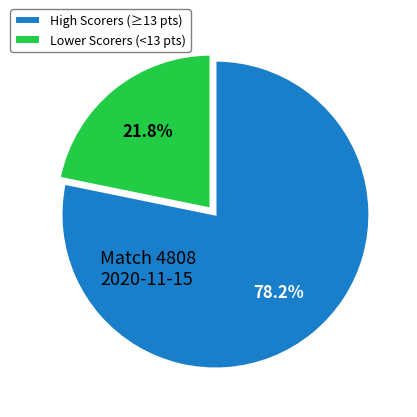

Is the sum of High Scorers (≥13 pts) and Lower Scorers (<13 pts) greater than half?

Yes